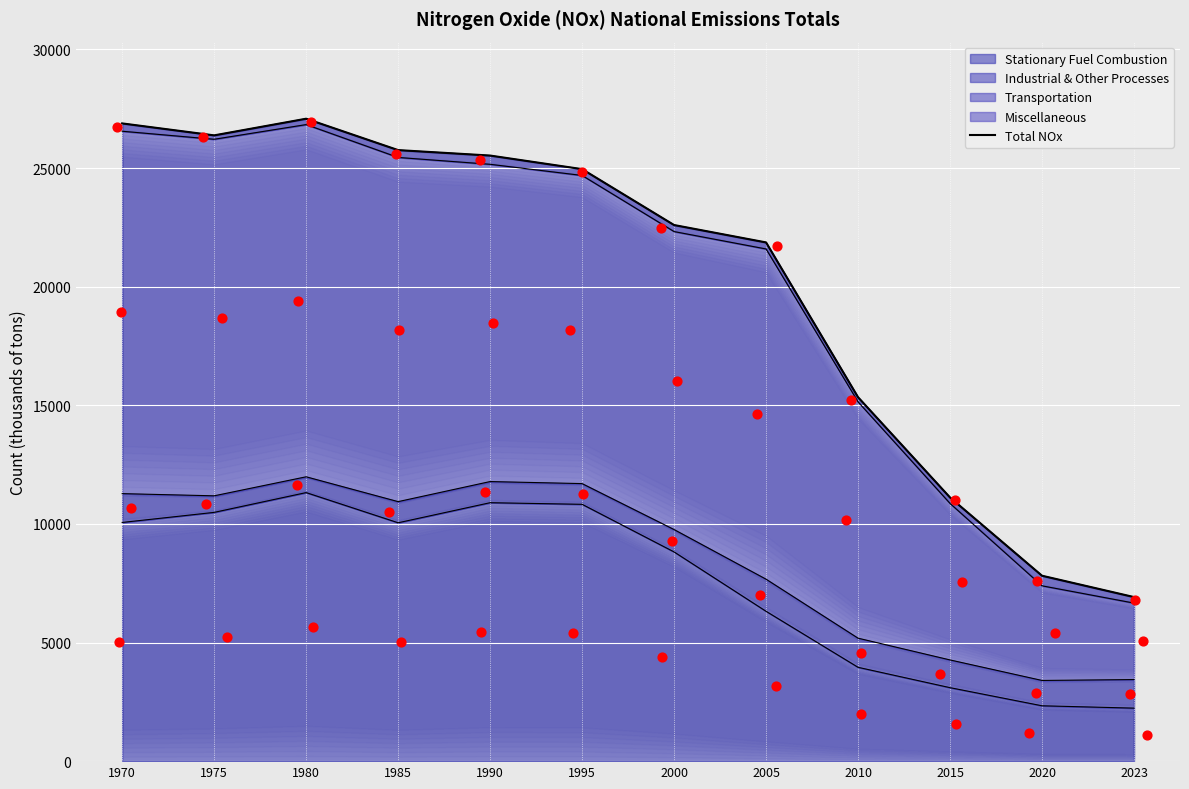

Approximately how many times larger is the value at 2005 compared to 1970?

0.8